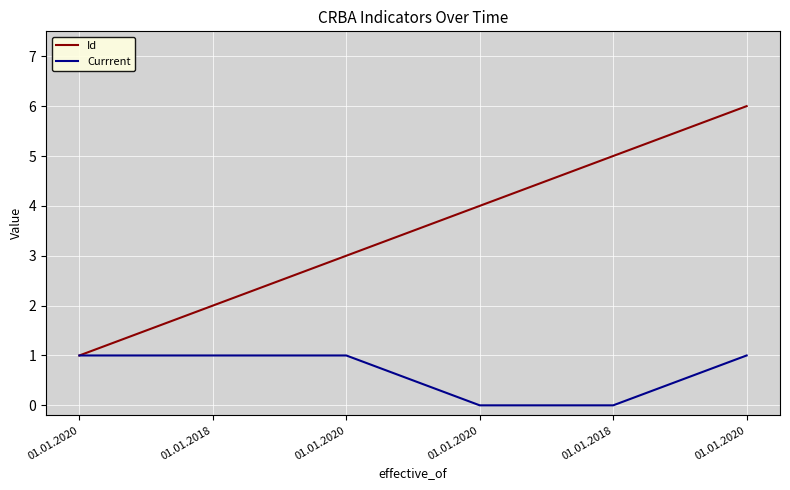

Reading left to right, extract all data points from this chart.

Id: 1	2	3	4	5	6
Currrent: 1	1	1	0	0	1